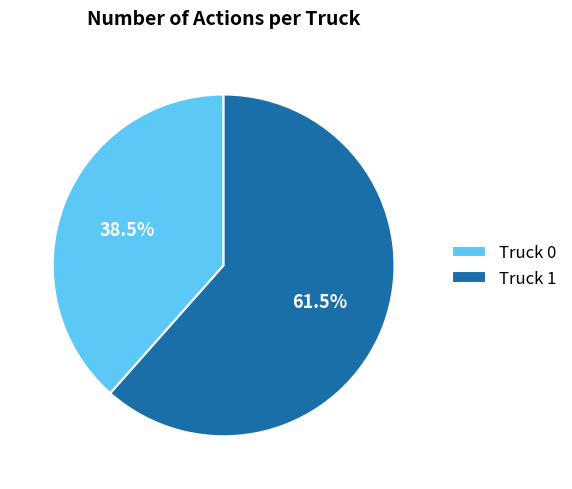

Combined, do Truck 0 and Truck 1 account for over 50%?

Yes